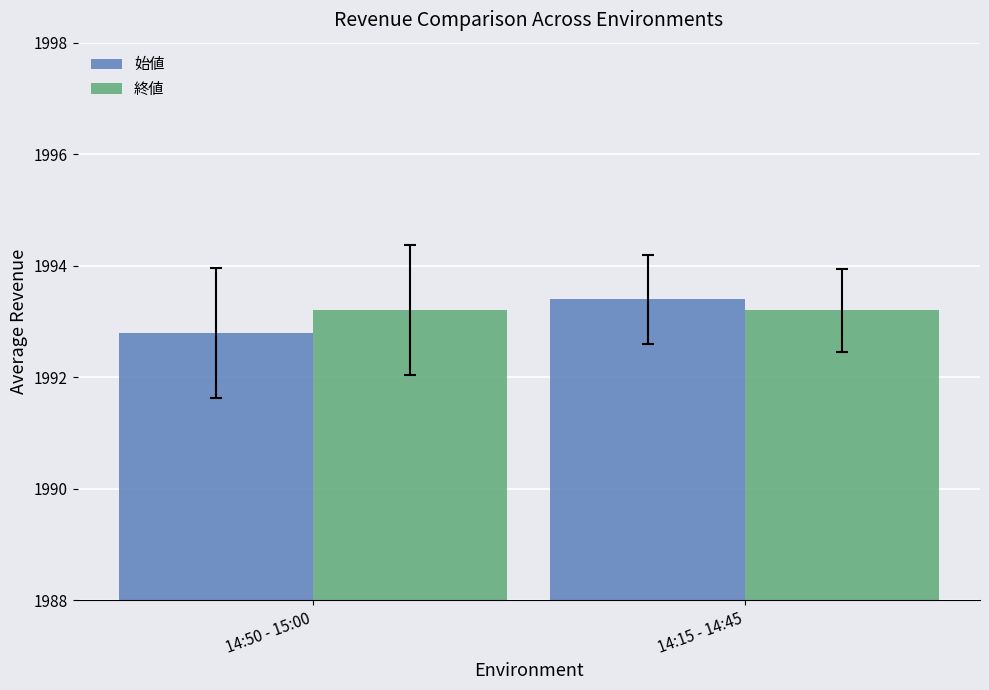

Rank the series at 14:50 - 15:00 from lowest to highest value.

始値, 終値